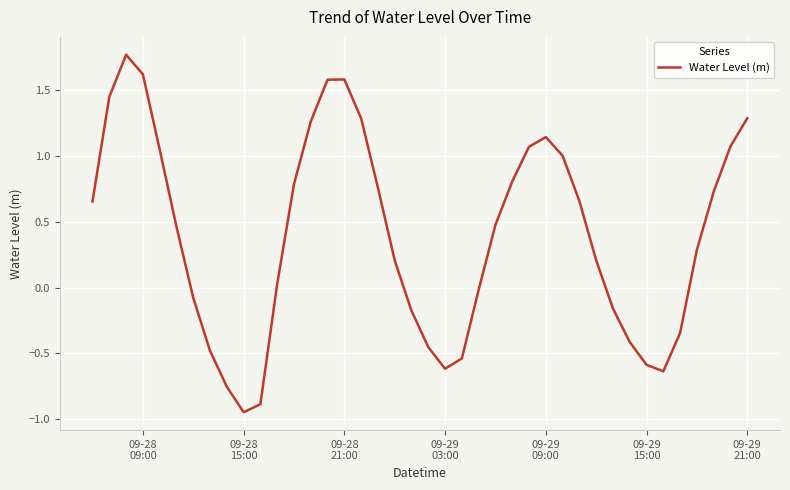

What is the difference between the maximum and minimum values?

2.7